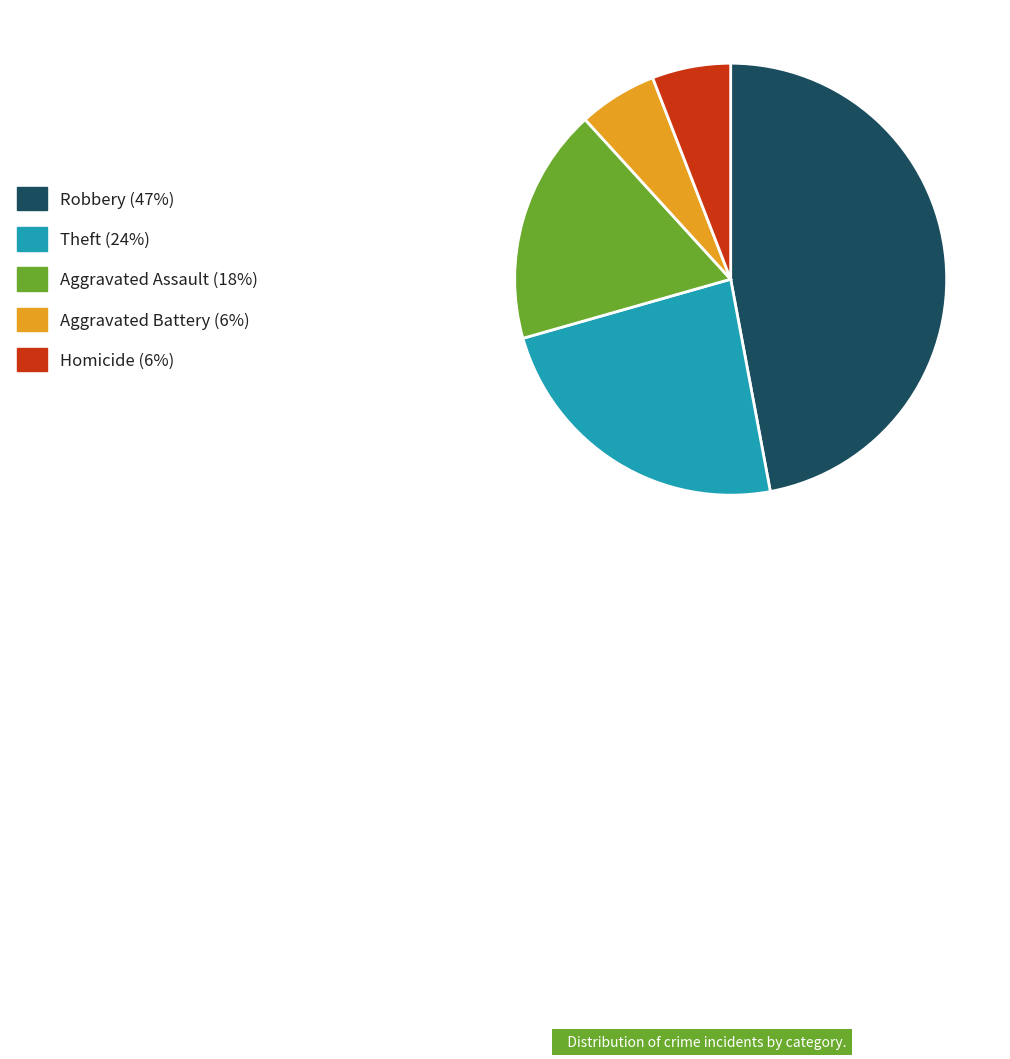

Which category has the biggest portion of the pie?

Robbery